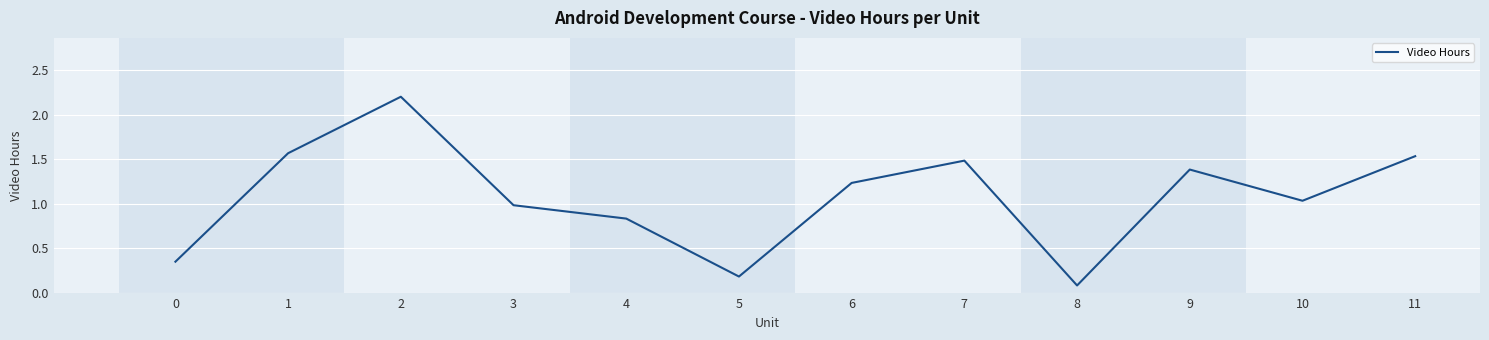

What is the greatest value displayed?

2.2